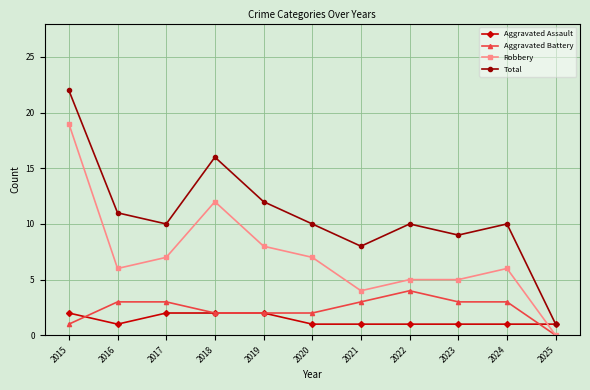

What is the lowest value of the Aggravated Assault series?

1